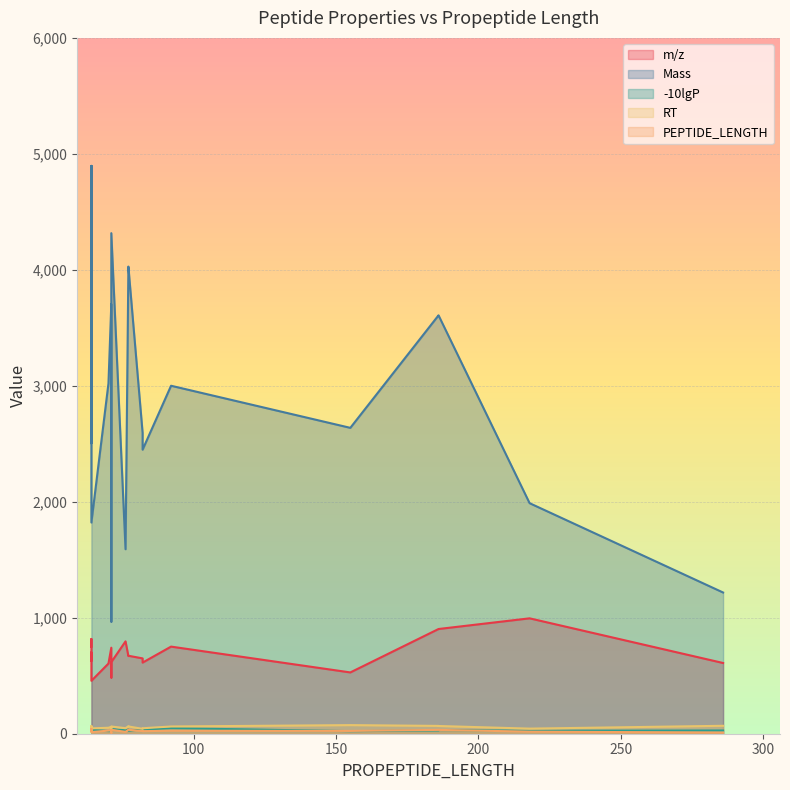

Which series changed the most between 71 and 155?

Mass